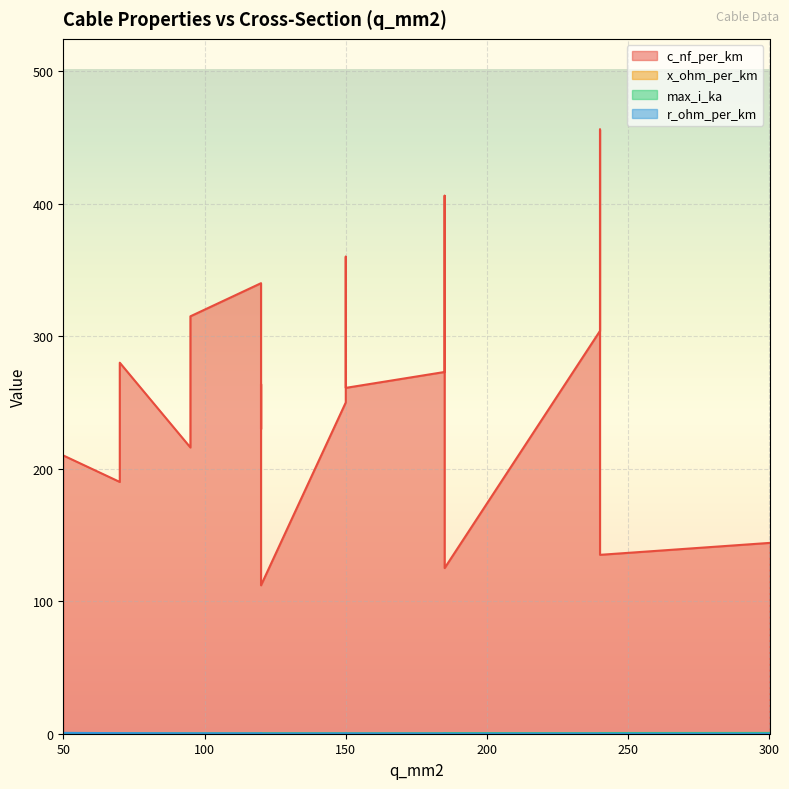

At which category does x_ohm_per_km reach its first local valley?

240